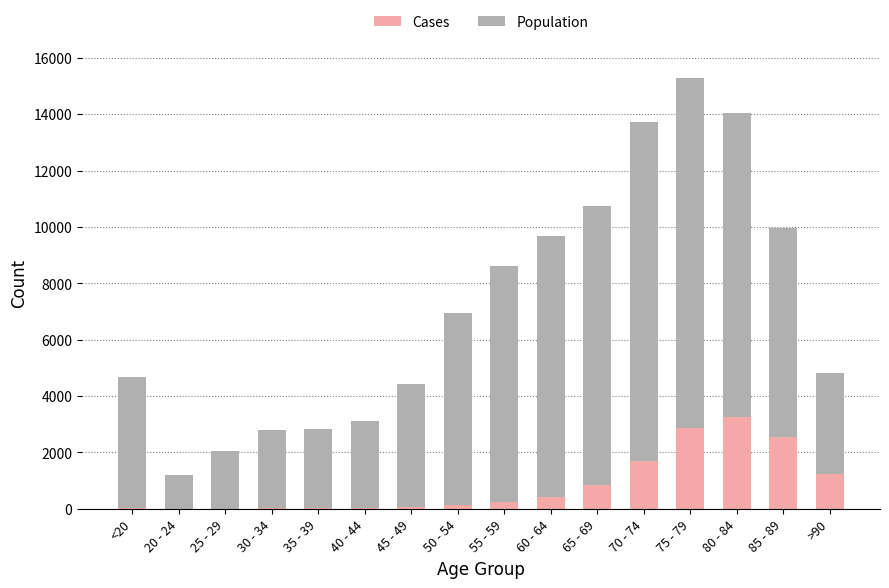

Count the number of data series in this chart.

2